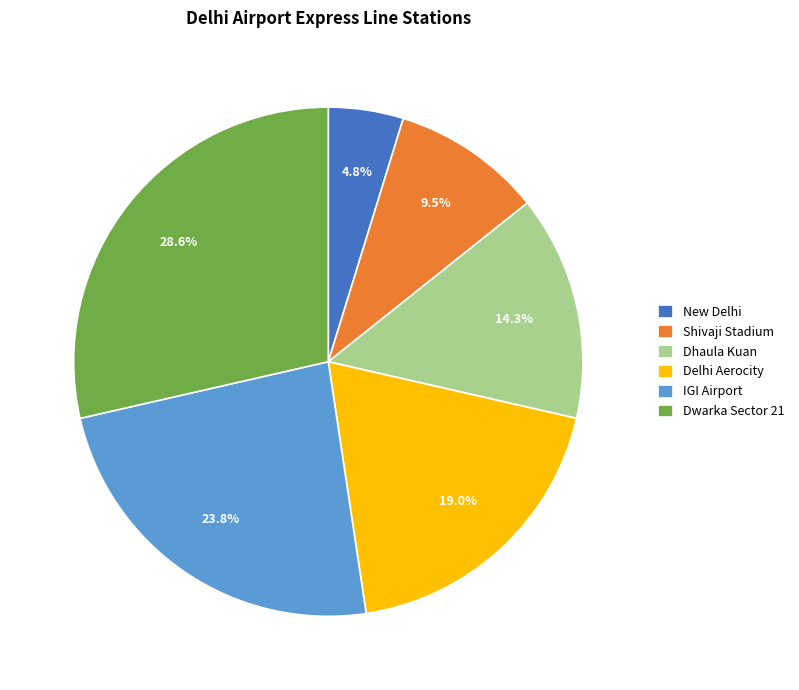

To the nearest percent, what is the difference between the Delhi Aerocity and Shivaji Stadium slice percentages?

10%